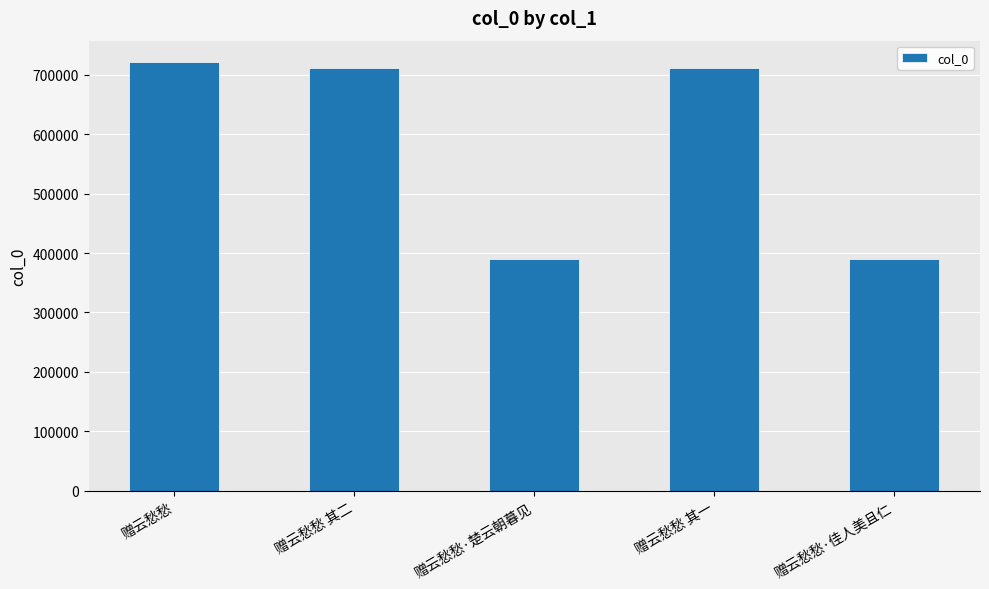

What is the difference between the maximum and minimum values?

331431